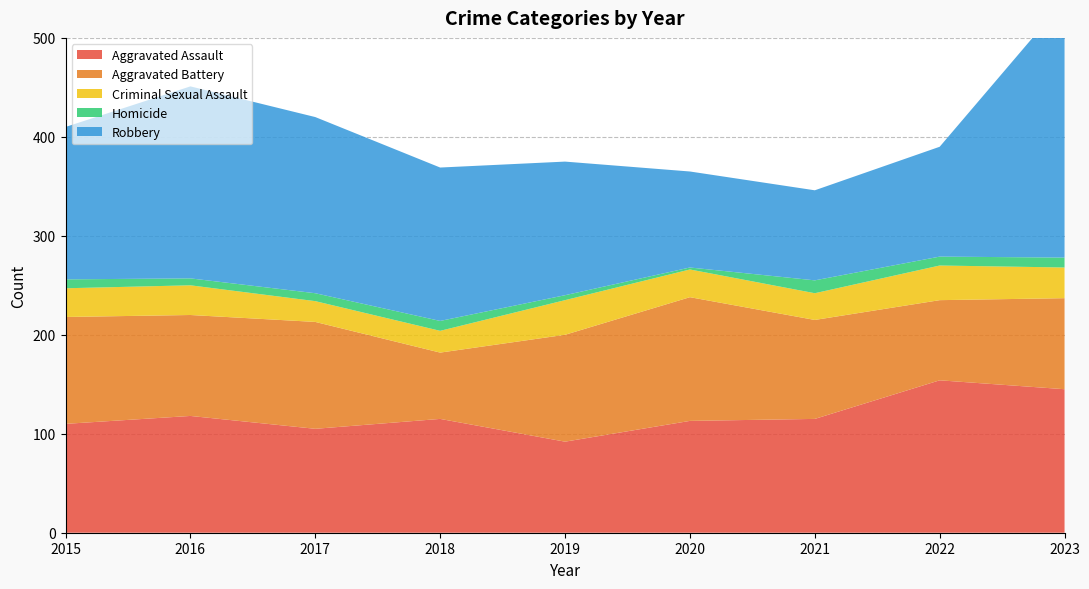

Reading left to right, transcribe all the data shown in this chart.

Aggravated Assault: 2015=110	2016=118	2017=105	2018=115	2019=92	2020=113	2021=115	2022=154	2023=145
Aggravated Battery: 2015=108	2016=102	2017=108	2018=67	2019=108	2020=125	2021=100	2022=81	2023=92
Criminal Sexual Assault: 2015=29	2016=30	2017=21	2018=22	2019=35	2020=28	2021=27	2022=35	2023=31
Homicide: 2015=9	2016=7	2017=8	2018=10	2019=5	2020=2	2021=13	2022=9	2023=10
Robbery: 2015=154	2016=194	2017=178	2018=155	2019=135	2020=97	2021=91	2022=111	2023=260